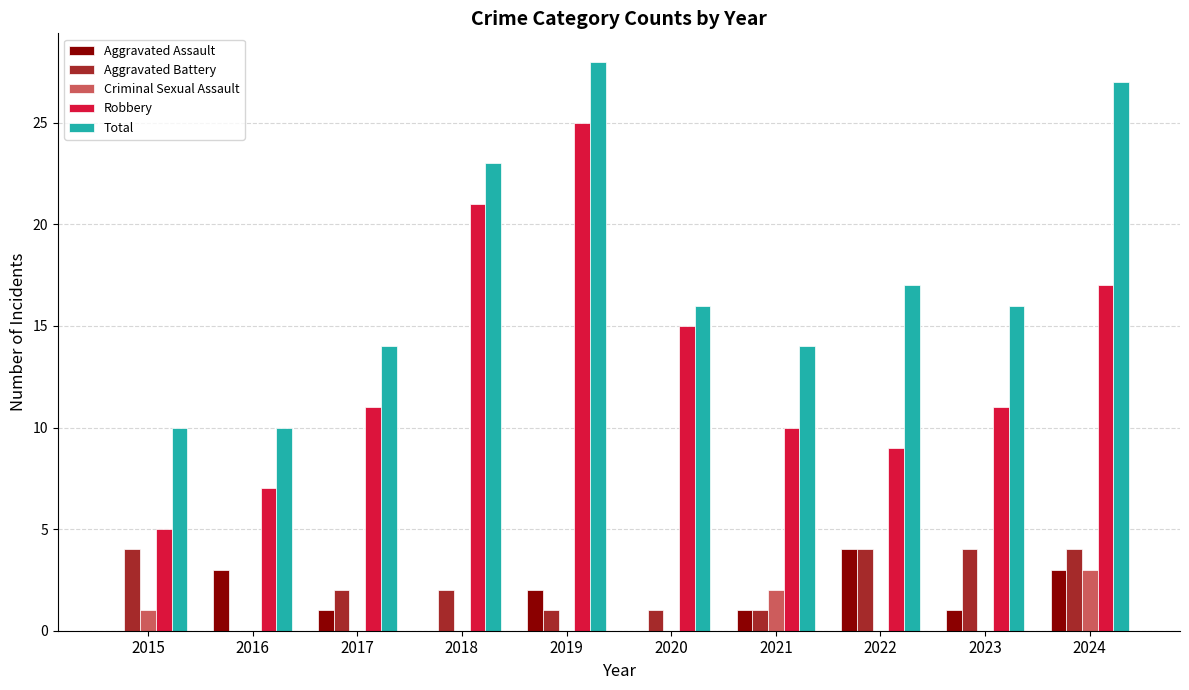

Reading right to left, what are all the values shown in this chart?

Aggravated Assault: 2024=3	2023=1	2022=4	2021=1	2020=0	2019=2	2018=0	2017=1	2016=3	2015=0
Aggravated Battery: 2024=4	2023=4	2022=4	2021=1	2020=1	2019=1	2018=2	2017=2	2016=0	2015=4
Criminal Sexual Assault: 2024=3	2023=0	2022=0	2021=2	2020=0	2019=0	2018=0	2017=0	2016=0	2015=1
Robbery: 2024=17	2023=11	2022=9	2021=10	2020=15	2019=25	2018=21	2017=11	2016=7	2015=5
Total: 2024=27	2023=16	2022=17	2021=14	2020=16	2019=28	2018=23	2017=14	2016=10	2015=10